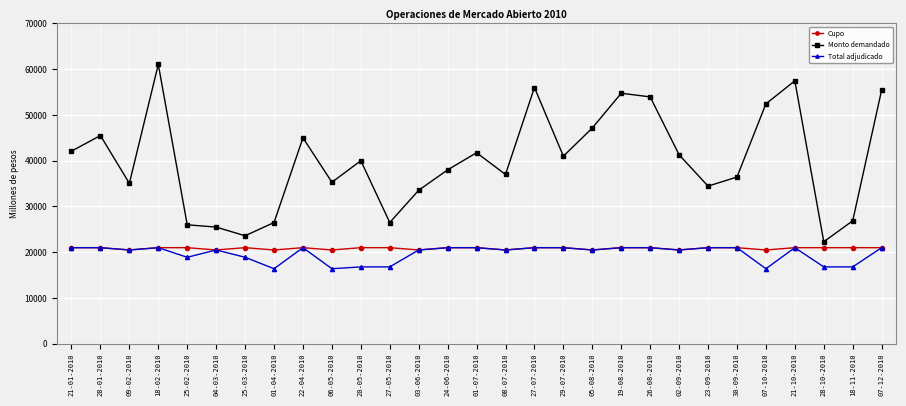

In Monto demandado, how many points are lower than both neighbors (excluding endpoints)?

8